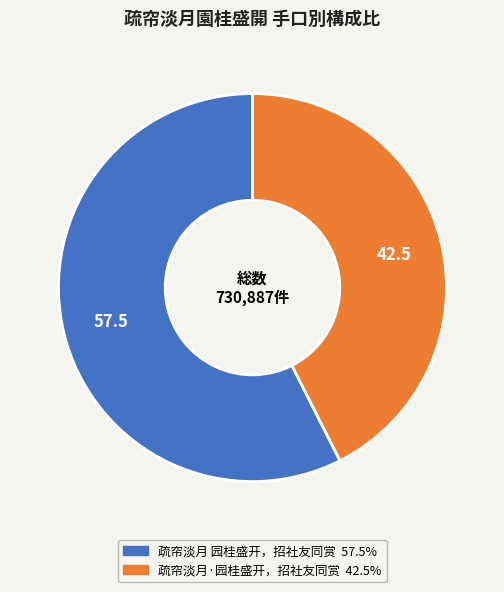

Combined, do 疏帘淡月 园桂盛开，招社友同赏 and 疏帘淡月·园桂盛开，招社友同赏 account for over 50%?

Yes